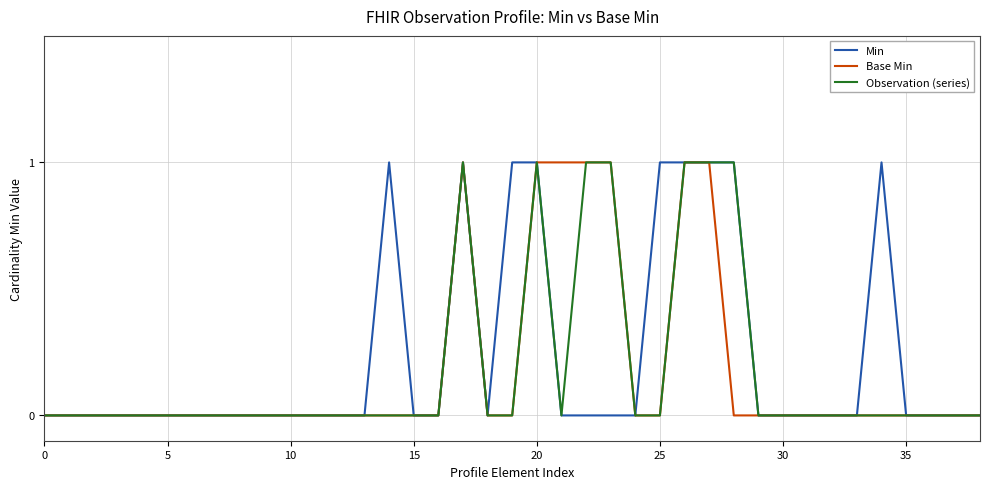

True or false: Base Min has more than 0 points higher than both neighbors.

True